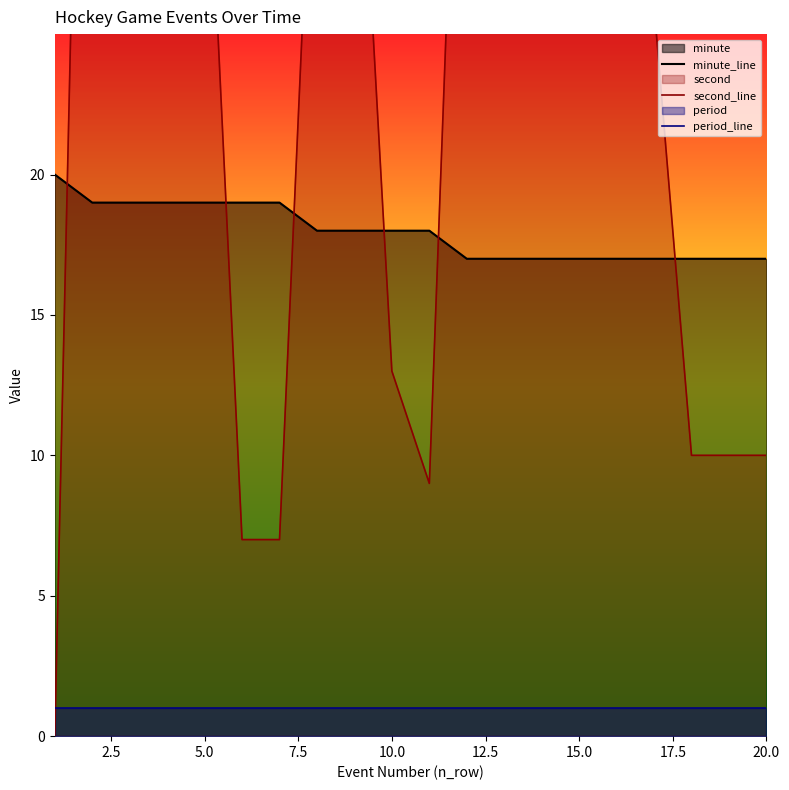

Reading left to right, extract all data points from this chart.

minute_line: 20	19	19	19	19	19	19	18	18	18	18	17	17	17	17	17	17	17	17	17
second_line: 0	59	47	40	35	7	7	37	37	13	9	45	44	44	37	37	26	10	10	10
period_line: 1	1	1	1	1	1	1	1	1	1	1	1	1	1	1	1	1	1	1	1